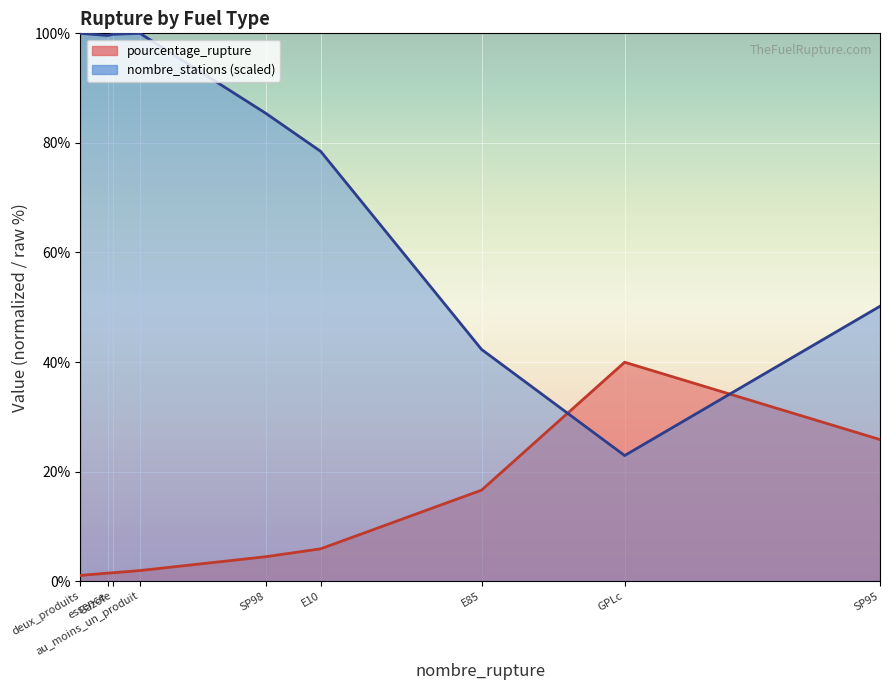

At GPLc, list the series in order from smallest to largest.

nombre_stations (line), pourcentage_rupture (line)